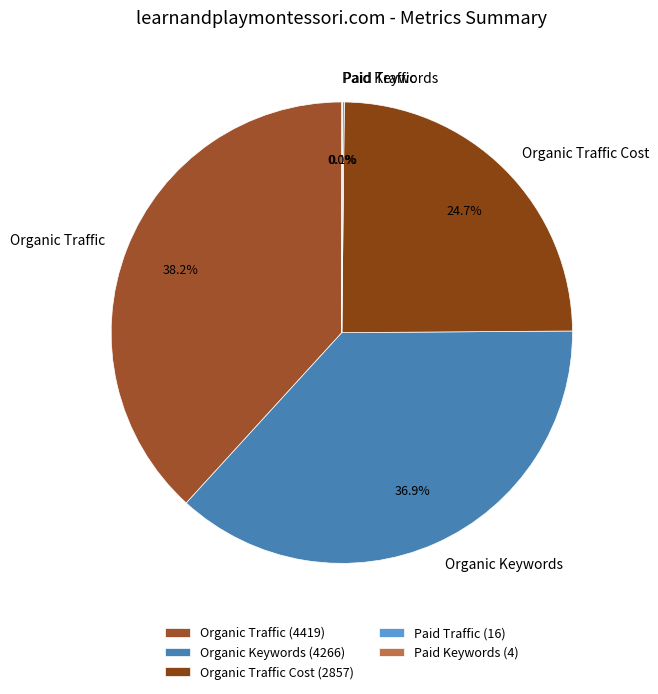

To the nearest percent, what is the average slice percentage?

20%